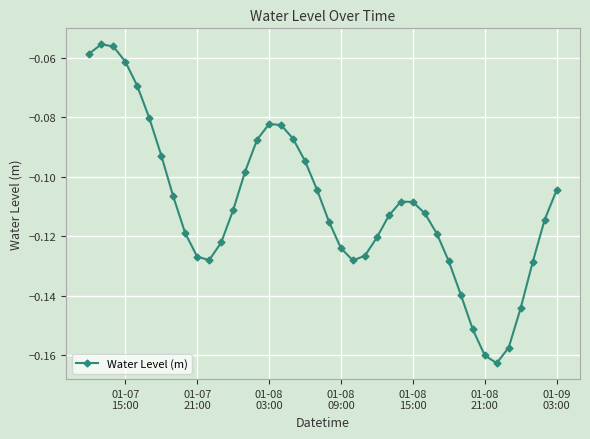

How many series are shown in this chart?

1